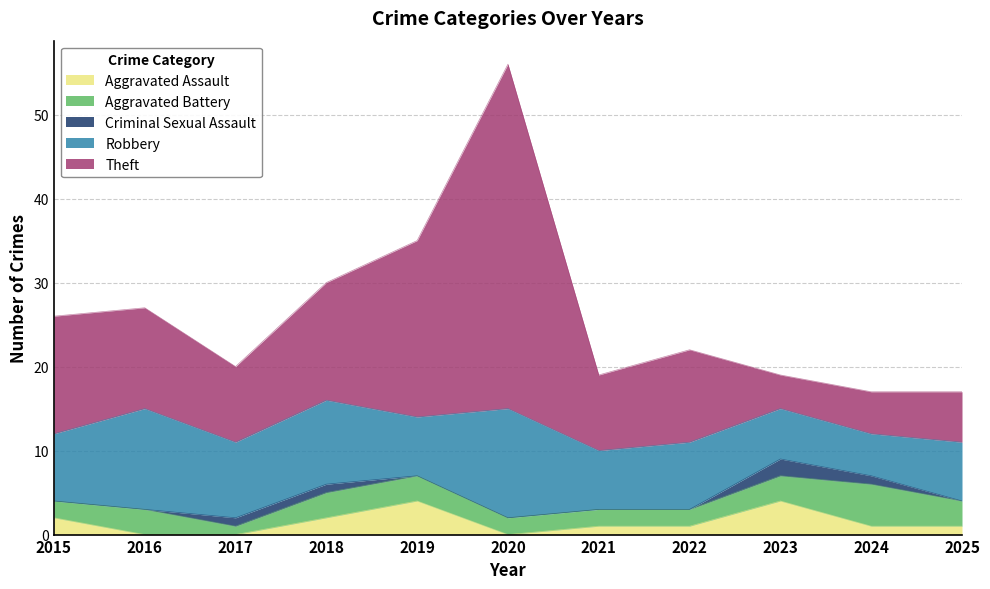

Rank the categories by Aggravated Battery value from lowest to highest.

2017, 2015, 2020, 2021, 2022, 2016, 2018, 2019, 2023, 2025, 2024